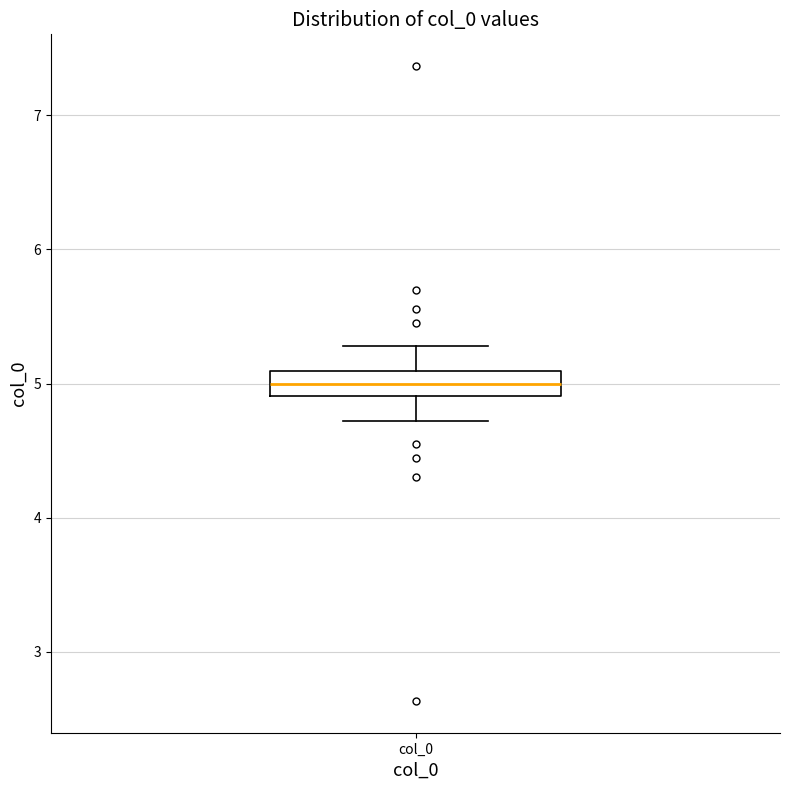

Read this box plot against the y-axis: the position of the median line, the range covered by the box, and the ends of both whiskers. The values are not printed on the chart, so give them approximately, as read against the axis.

median 5.0, box 4.9 to 5.1, whiskers 4.7 to 5.3